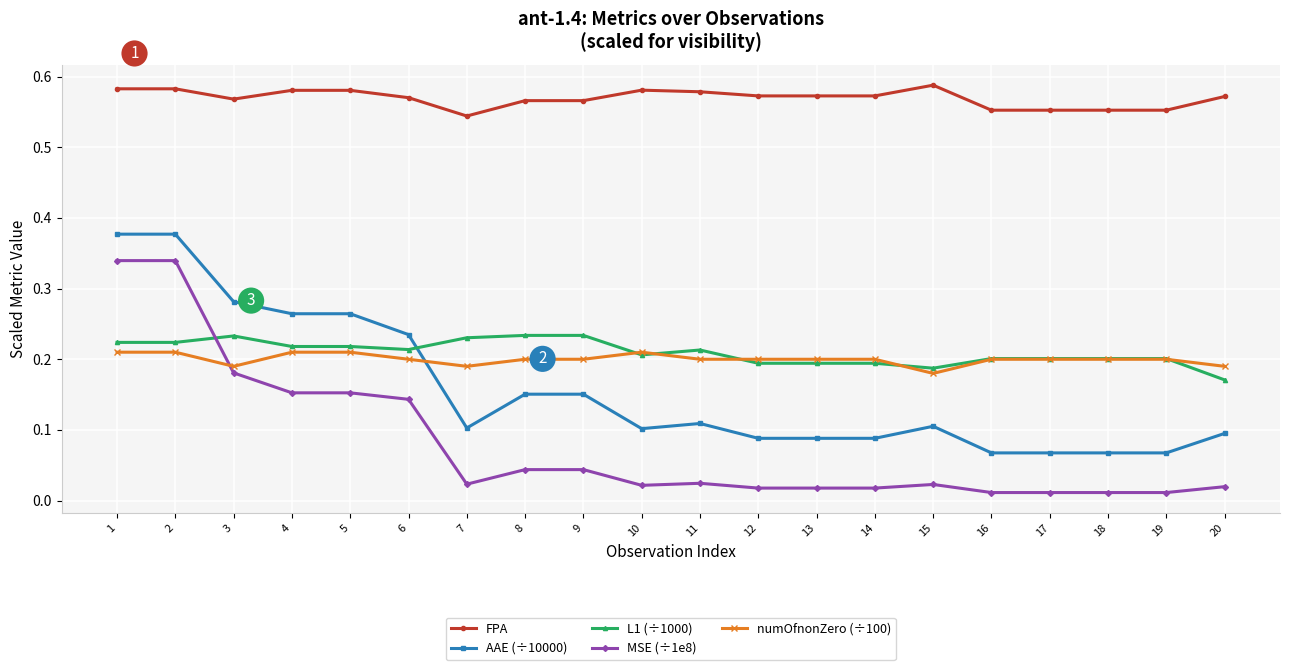

How many intersections are there between numOfnonZero (÷100) and MSE (÷1e8)?

1